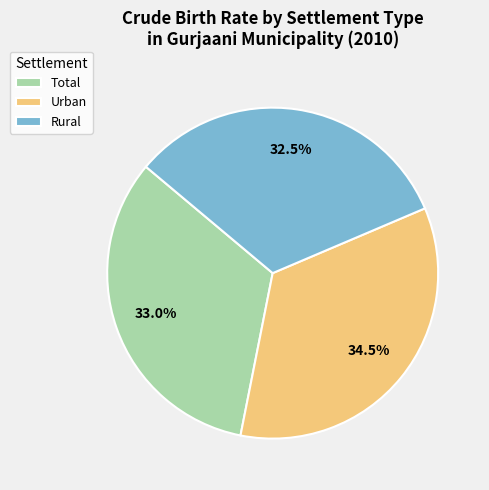

How many slices are in this pie chart?

3